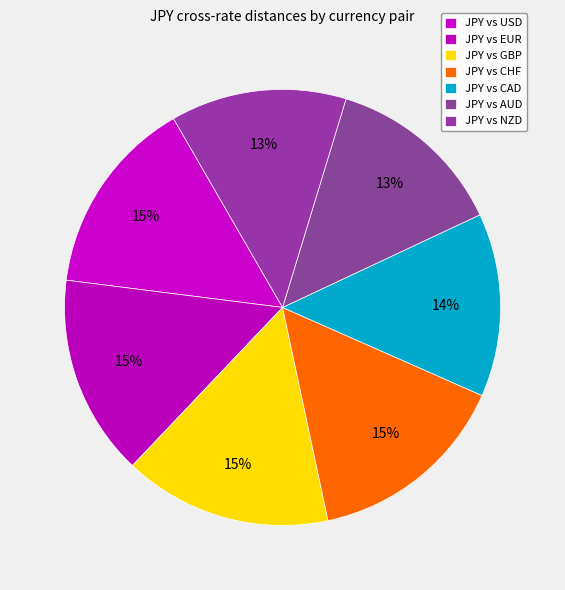

To the nearest percent, what is the average slice percentage?

14%